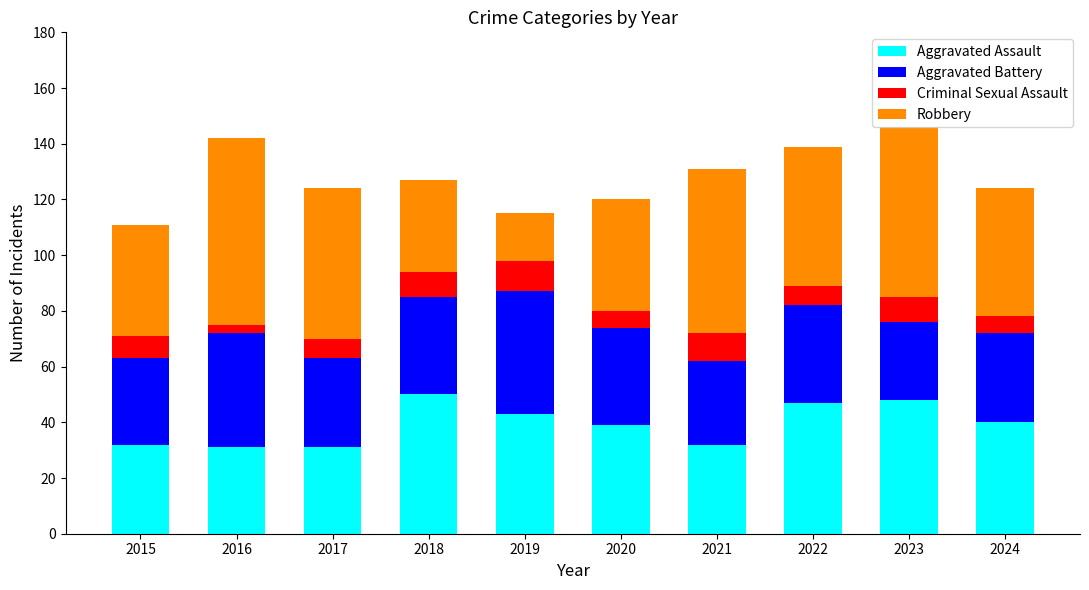

Is it true that Aggravated Assault equals 18 at 2020?

False